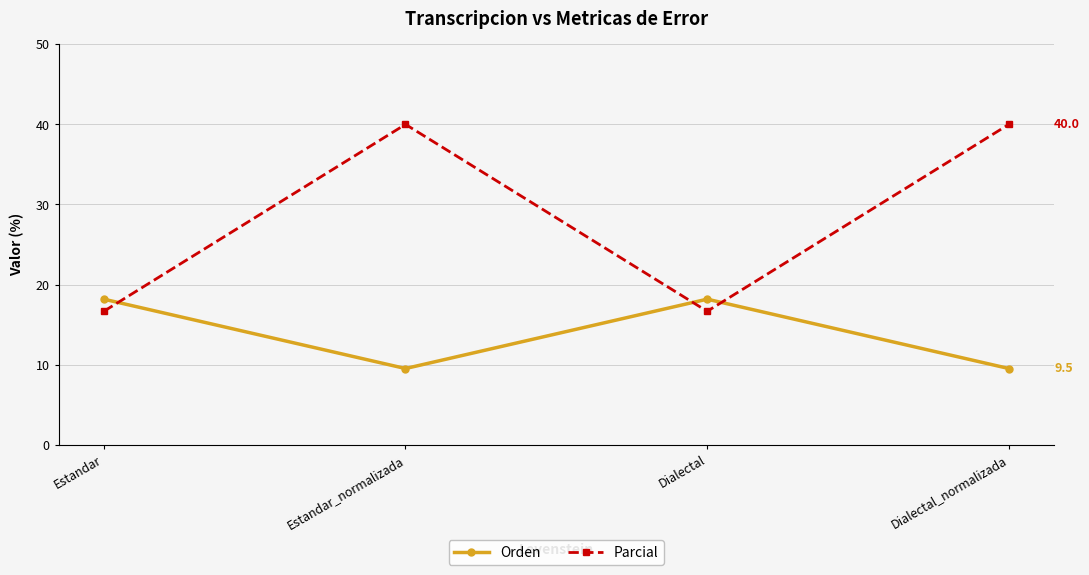

True or false: Orden has a value of 9.5 at Estandar_normalizada.

True